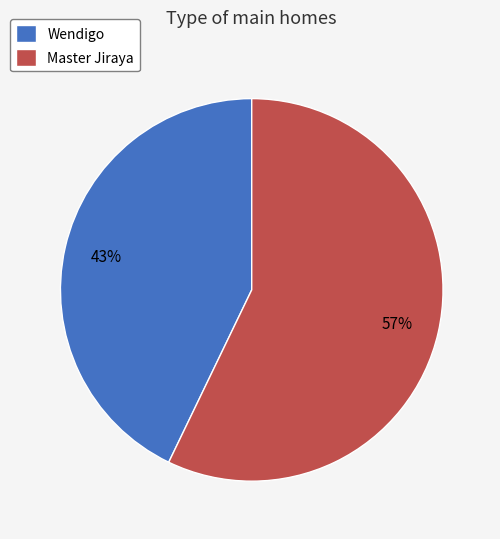

How many slices are in this pie chart?

2